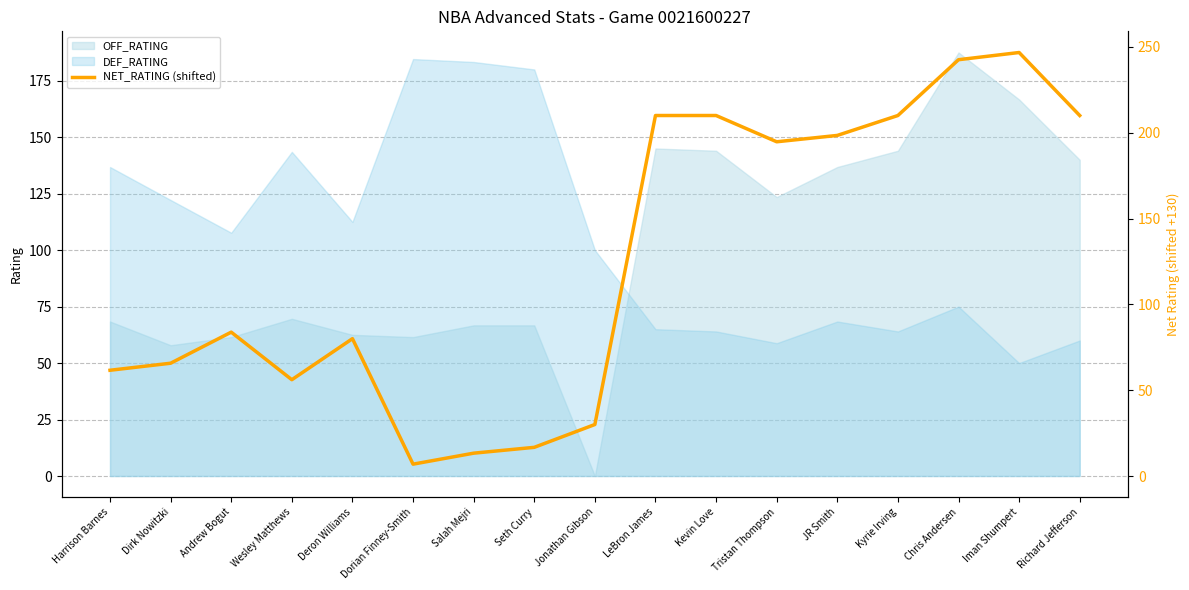

What is the change in value from Tristan Thompson to Richard Jefferson?

+15.3